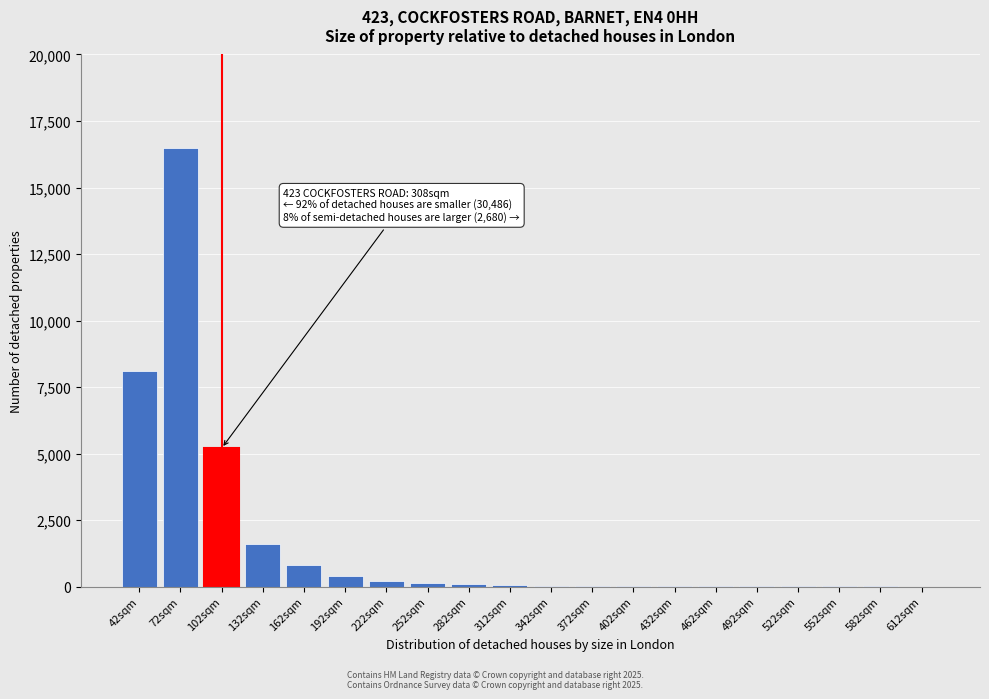

What is the sum of all values?

33153